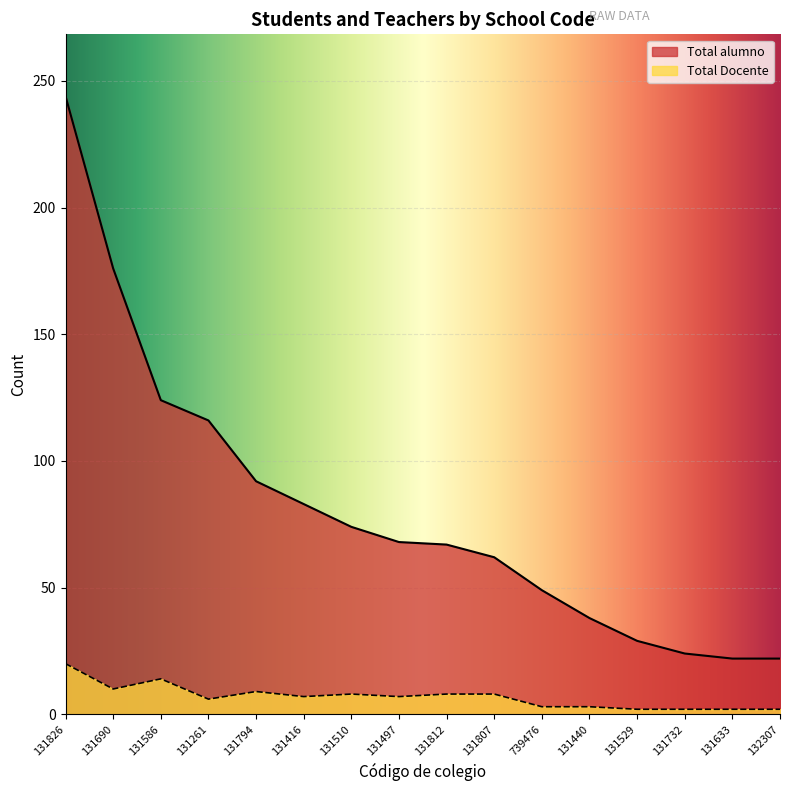

What are all the series names shown in the legend?

Total alumno, Total Docente